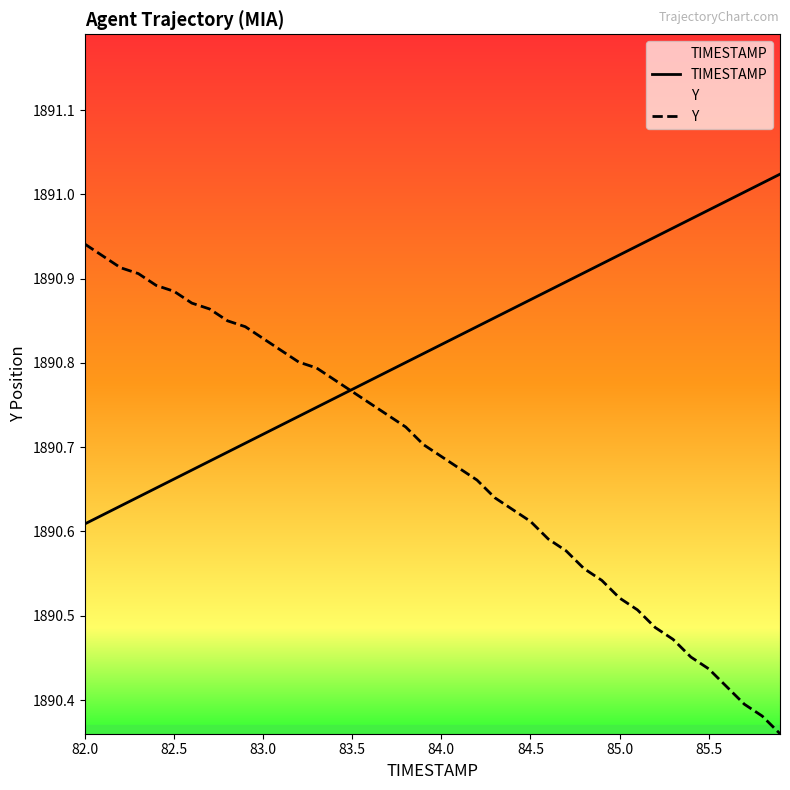

List the series in order of their overall mean, highest first.

TIMESTAMP, Y